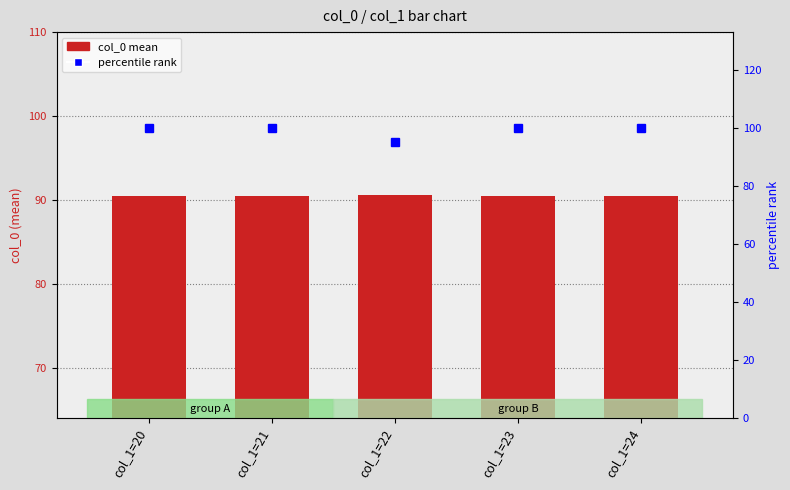

Does the chart contain any negative values?

No